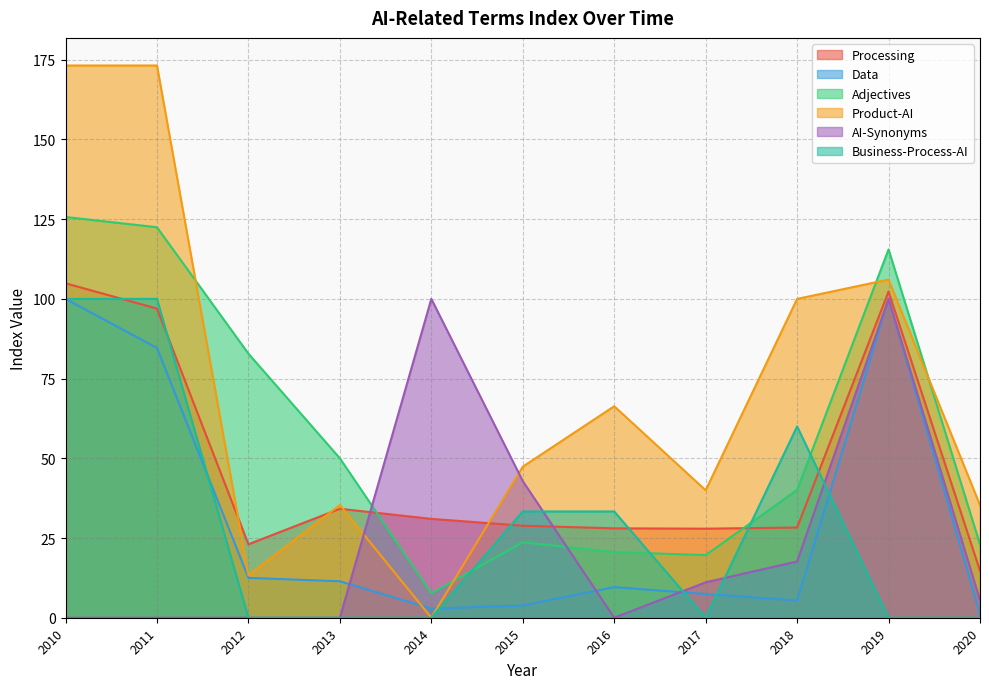

At how many categories does at least one series exceed 165?

2